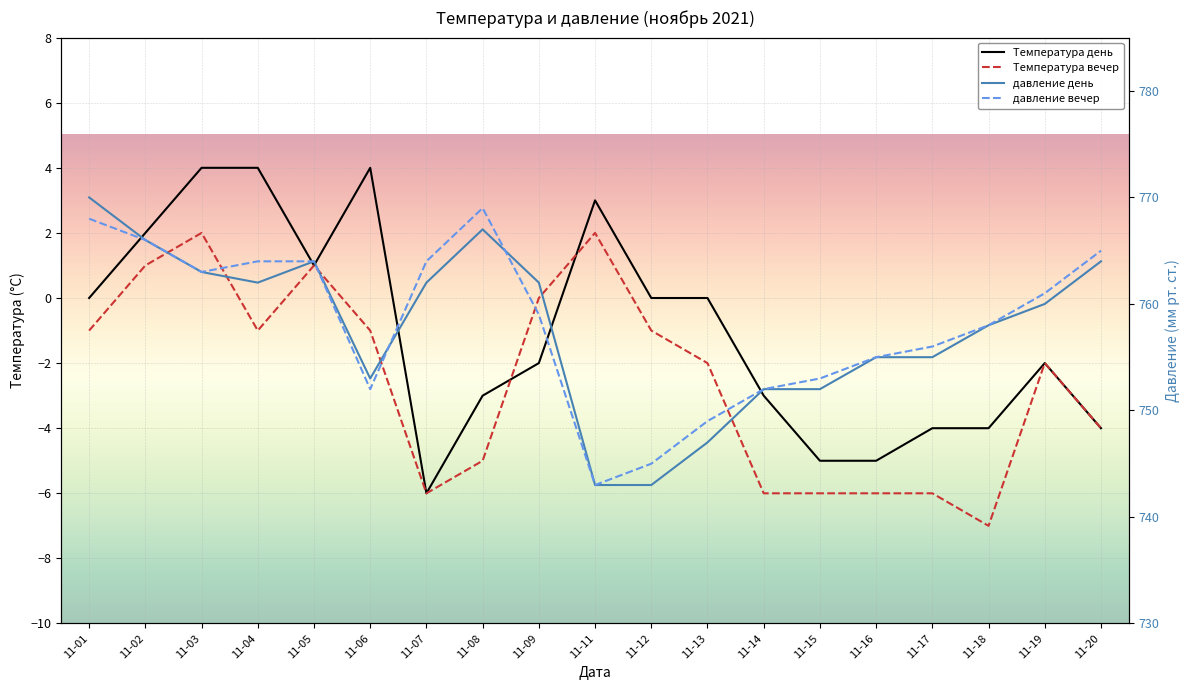

What is the difference between the maximum and minimum values in the давление день series?

27